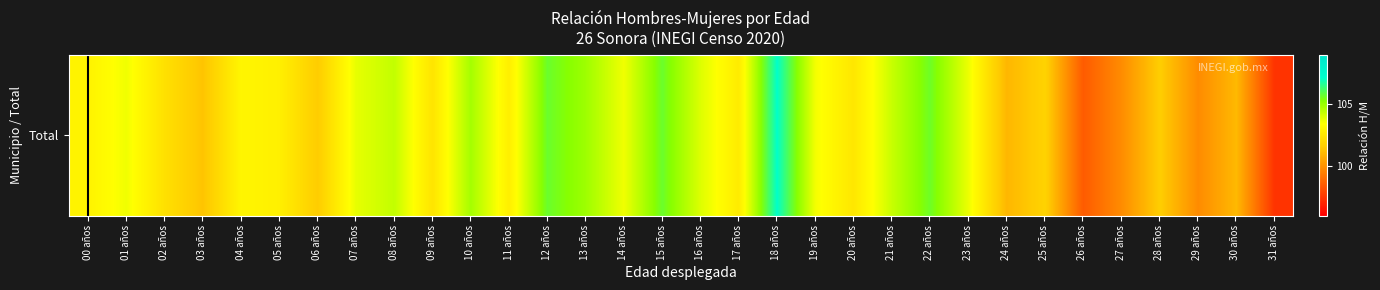

Which label corresponds to the smallest value in the chart?

31 años